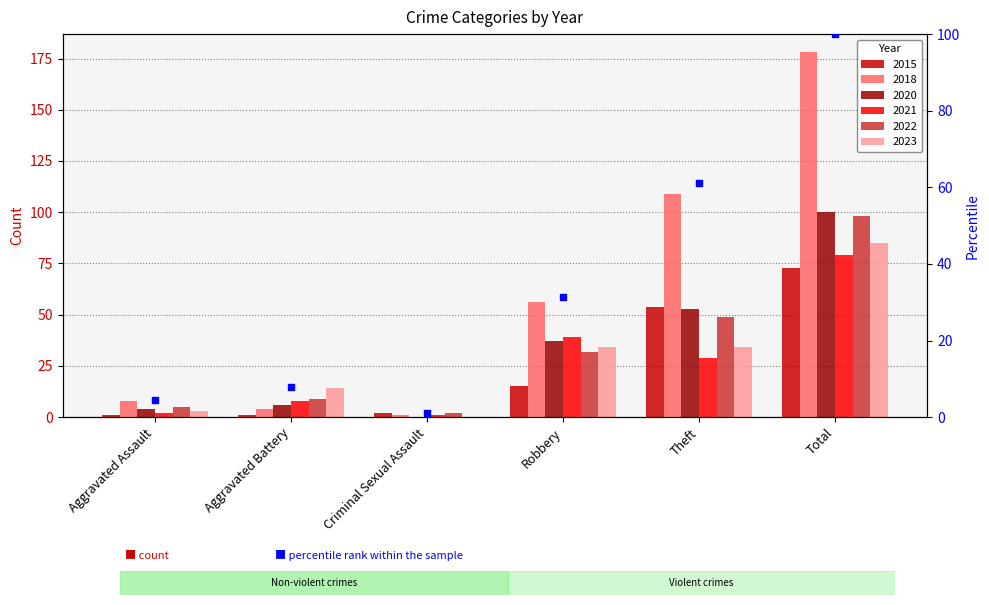

Approximately how many times larger is the value at Aggravated Assault compared to Criminal Sexual Assault?

4.0